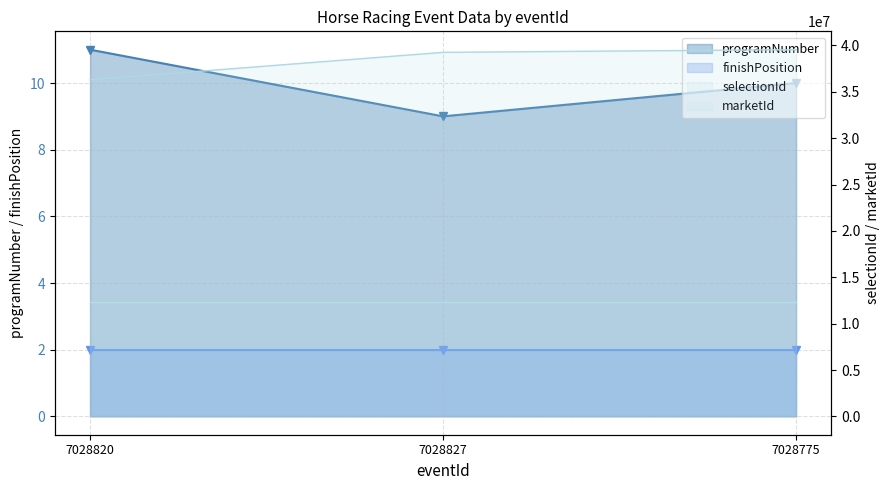

What is the label of the 2nd point from the right?

7028827